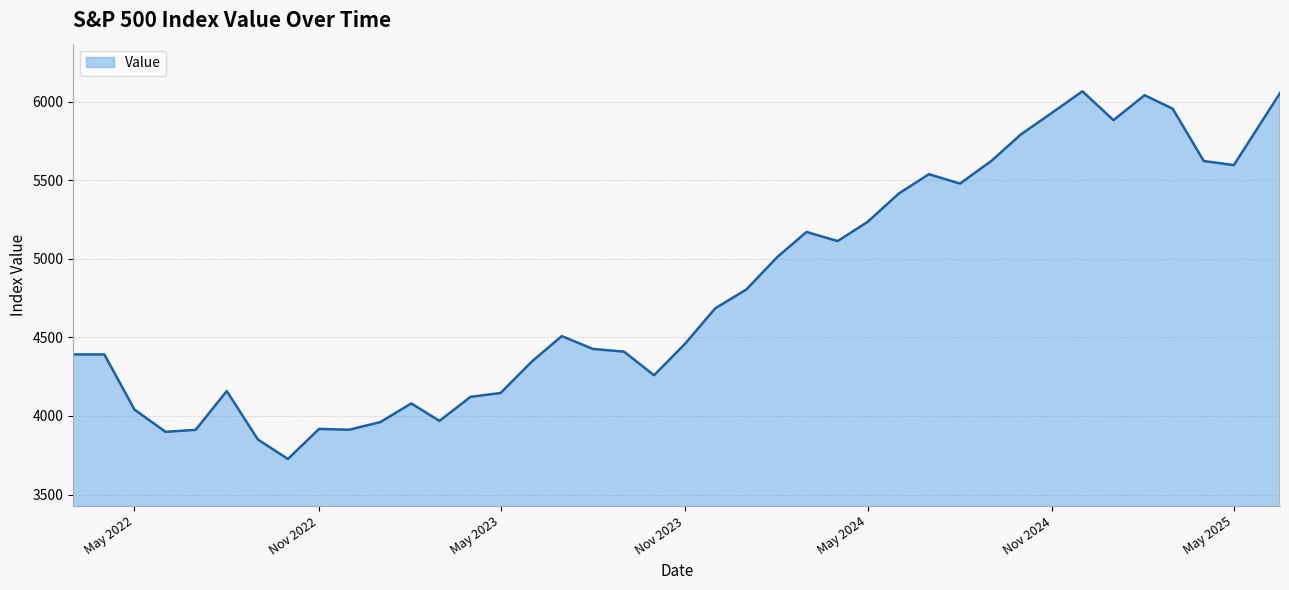

What is the smallest value displayed?

3726.1